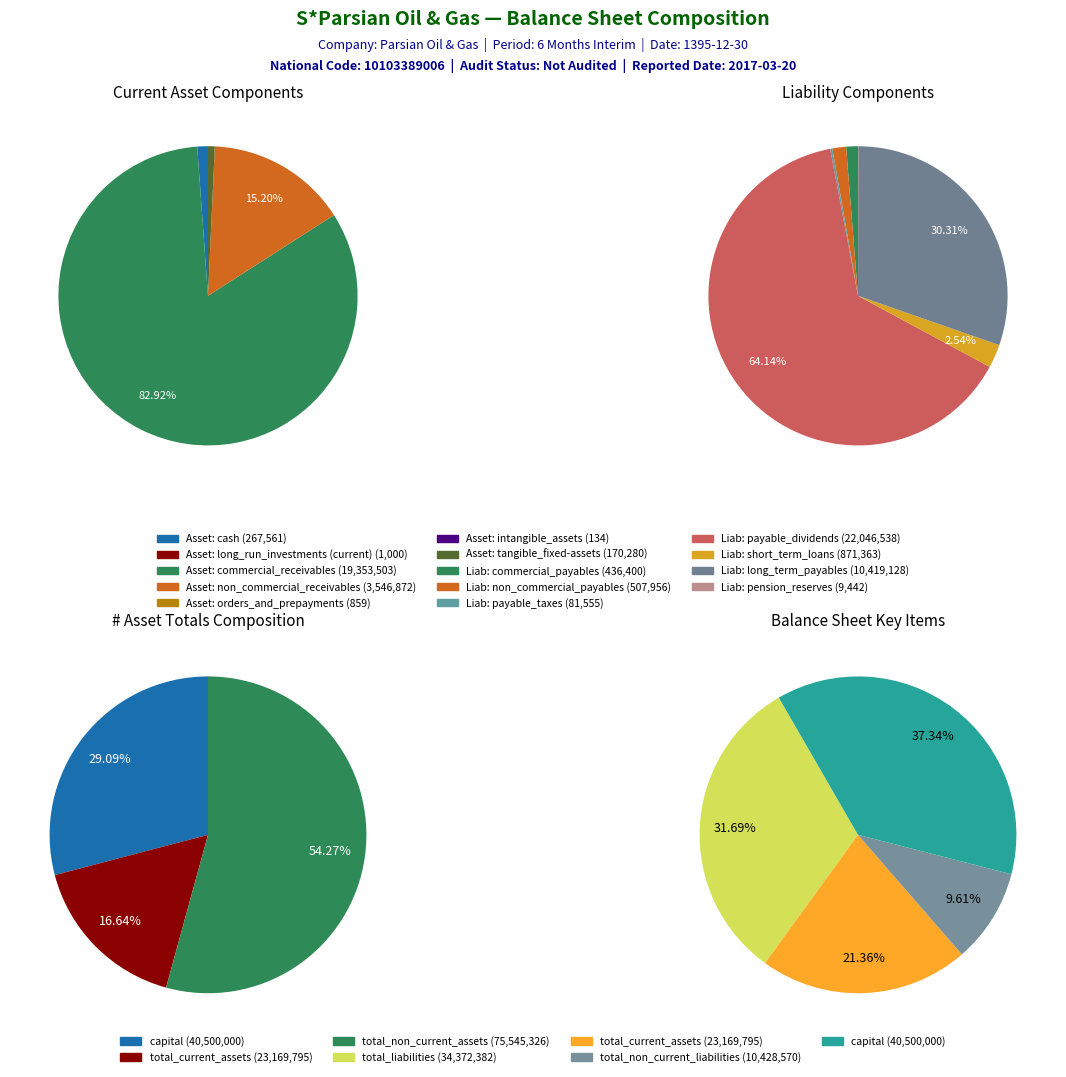

What is the change in value from cash to intangible_assets?

-267427